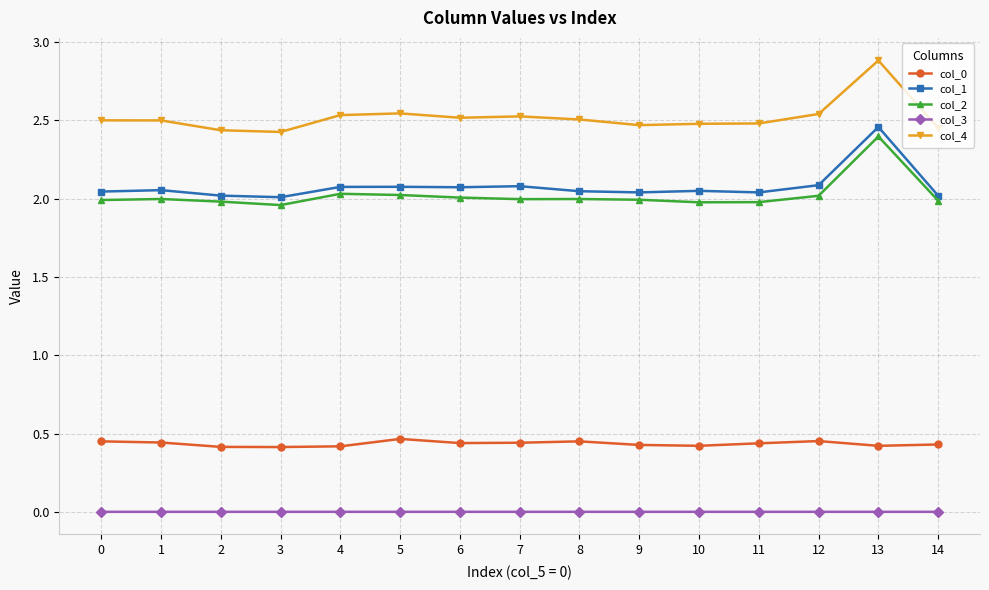

True or false: col_1 and col_0 intersect in this chart.

False